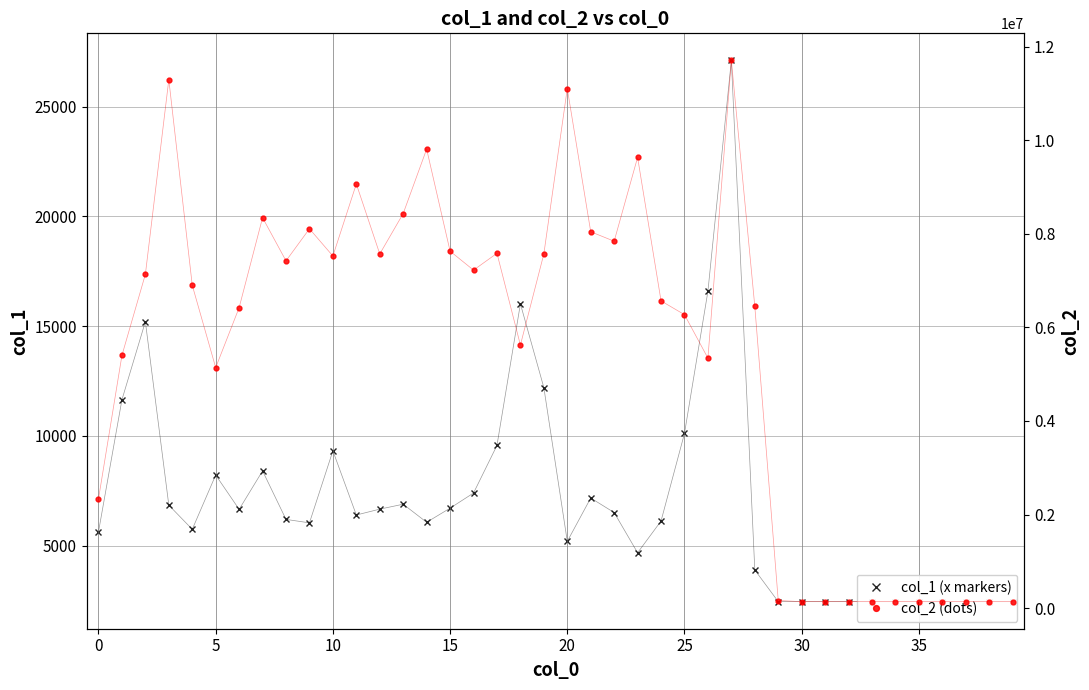

Which series has the largest range (max minus min)?

col_2 (dots)